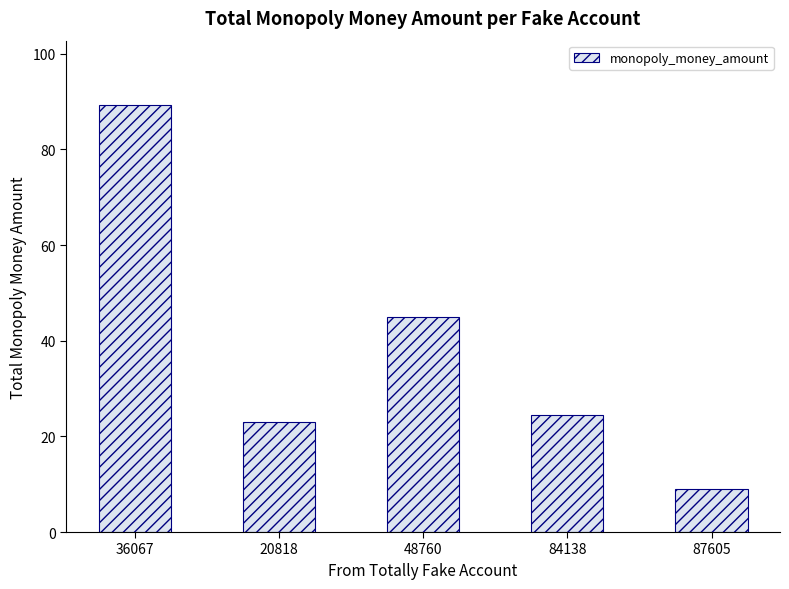

The value at 84138 is 24.5. True or false?

True